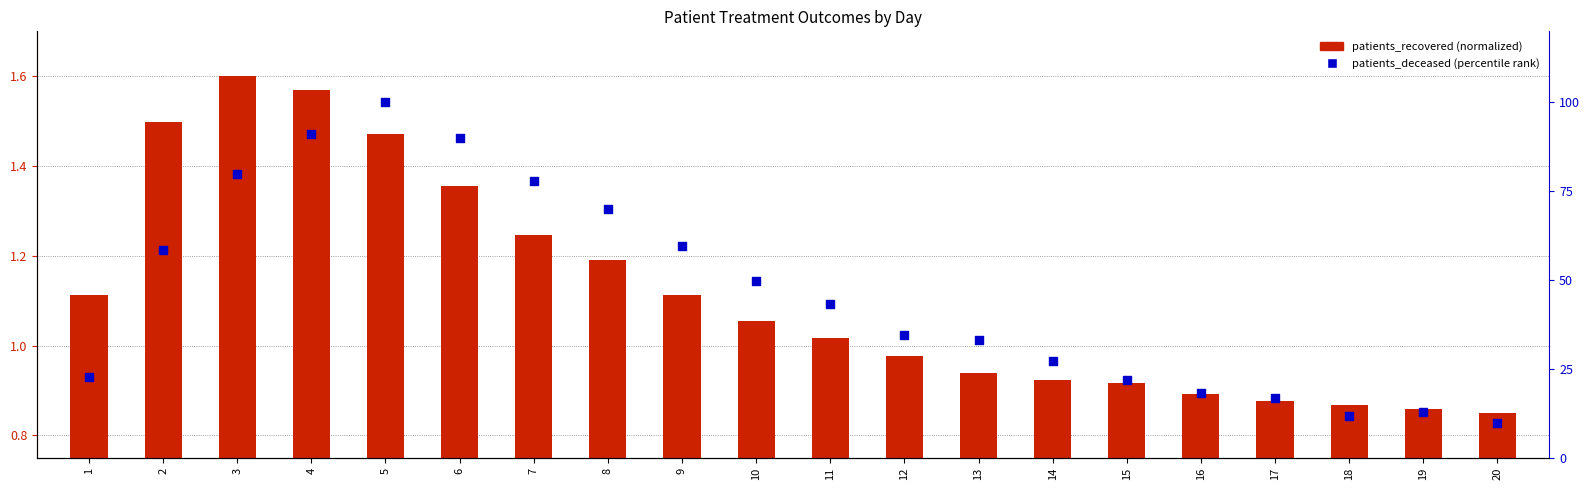

At how many categories does at least one series exceed 29?

12